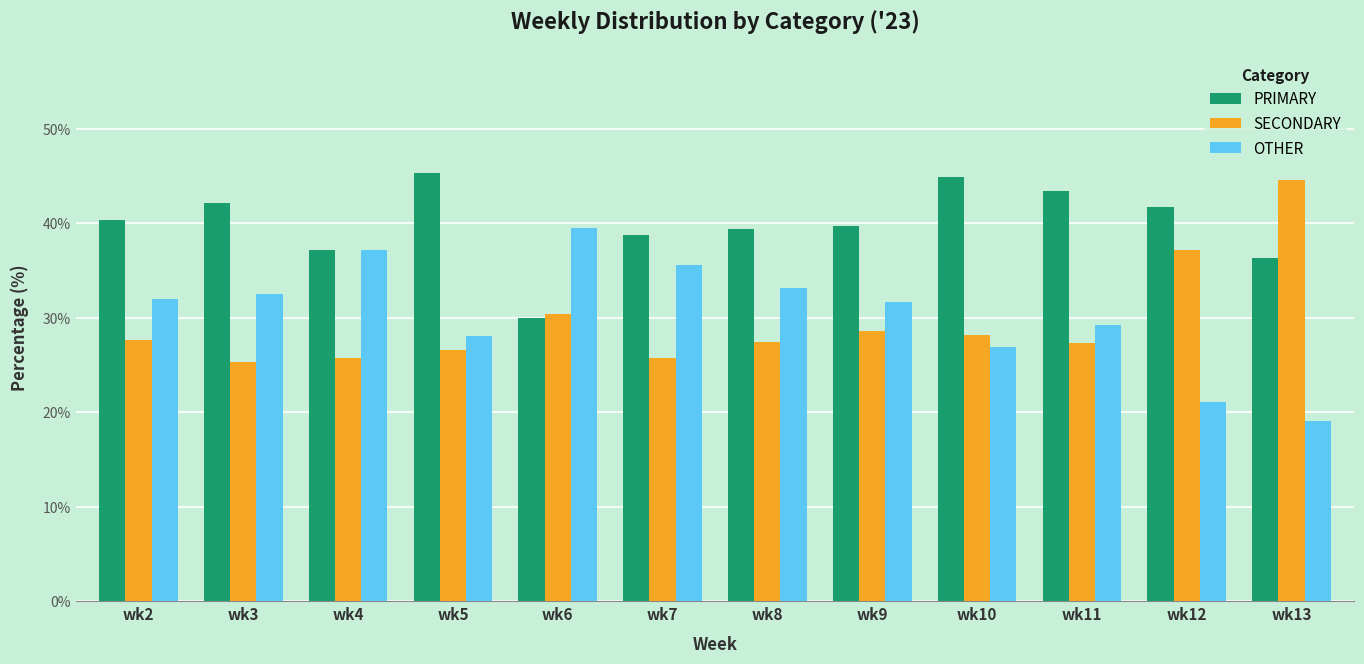

What is the maximum value for PRIMARY?

45.3